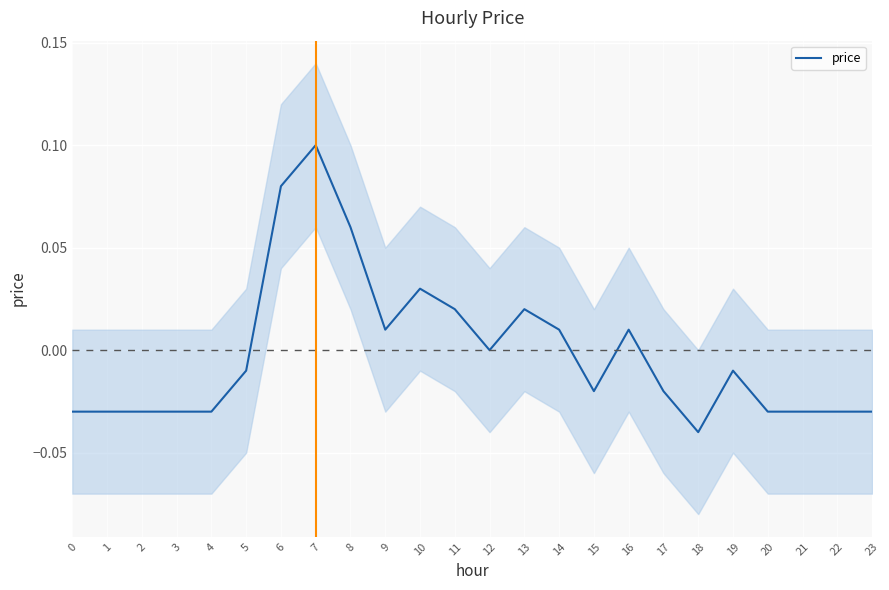

At which label is the value closest to 0?

12